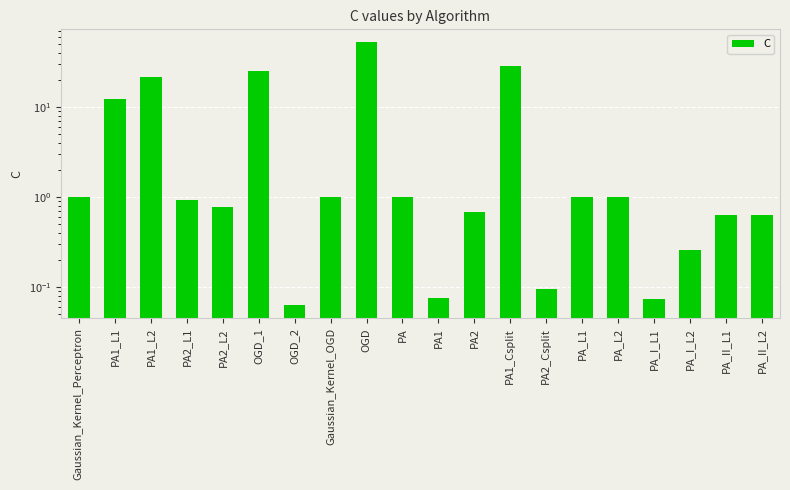

Reading left to right, list all the values displayed in this chart.

Gaussian_Kernel_Perceptron=1.0	PA1_L1=12.3	PA1_L2=21.6	PA2_L1=0.9	PA2_L2=0.8	OGD_1=25.1	OGD_2=0.1	Gaussian_Kernel_OGD=1.0	OGD=51.9	PA=1.0	PA1=0.1	PA2=0.7	PA1_Csplit=28.6	PA2_Csplit=0.1	PA_L1=1.0	PA_L2=1.0	PA_I_L1=0.1	PA_I_L2=0.3	PA_II_L1=0.6	PA_II_L2=0.6